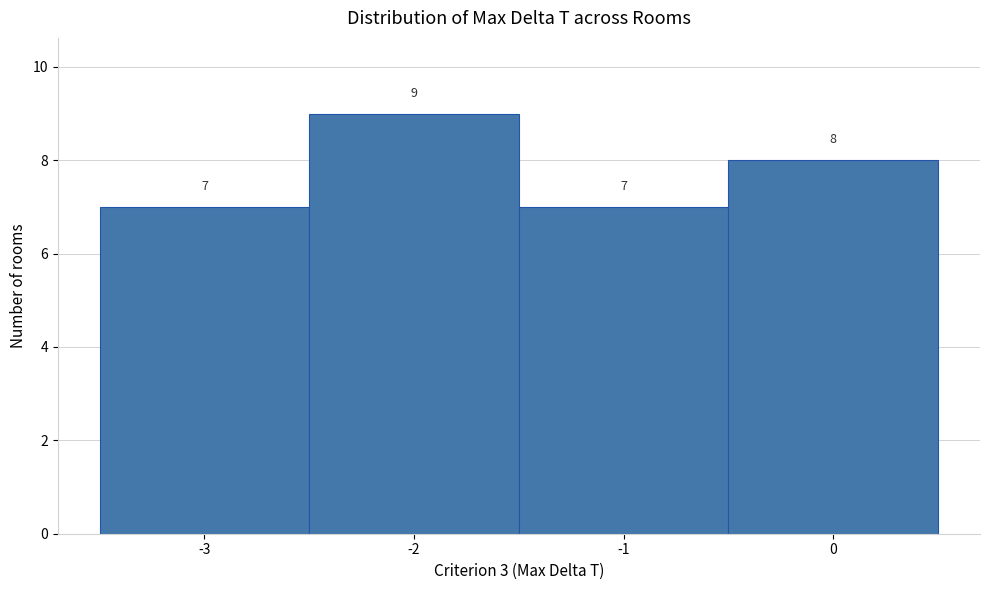

Which range on the x-axis has the tallest bar?

-2.5 to -1.5